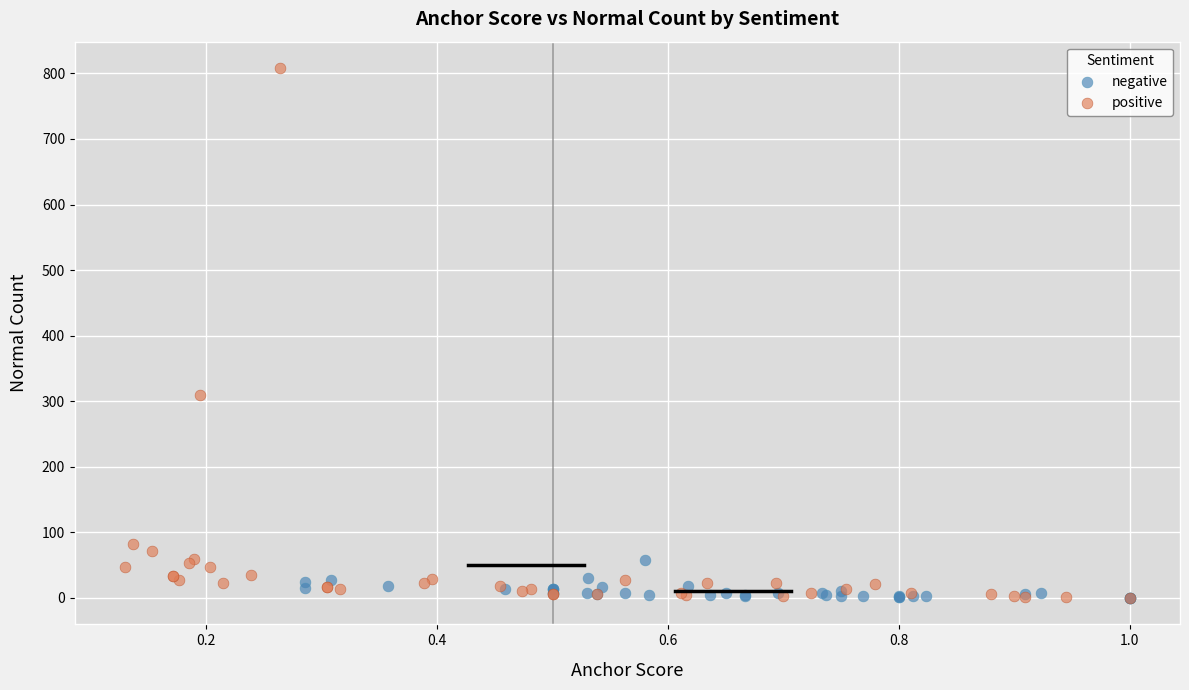

What are all the series names shown in the legend?

negative, positive